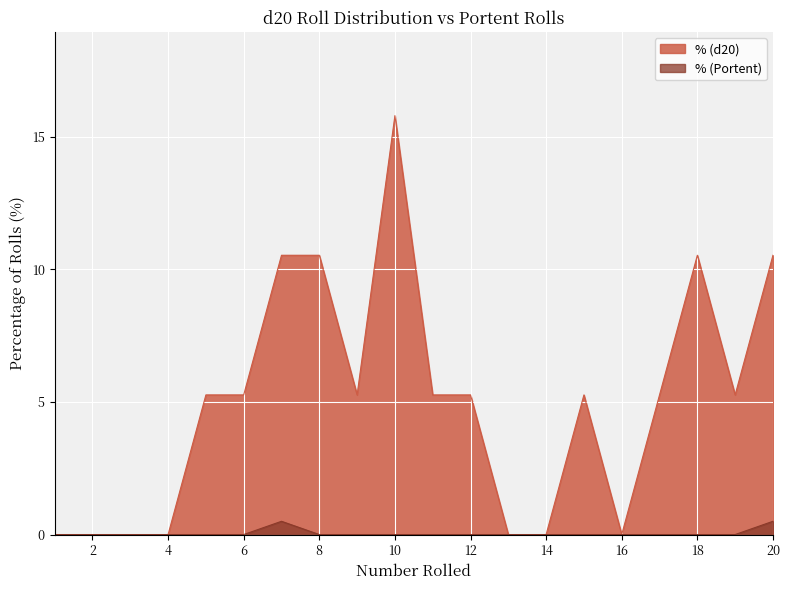

Rank the series by their average value, from lowest to highest.

% (Portent), % (d20)